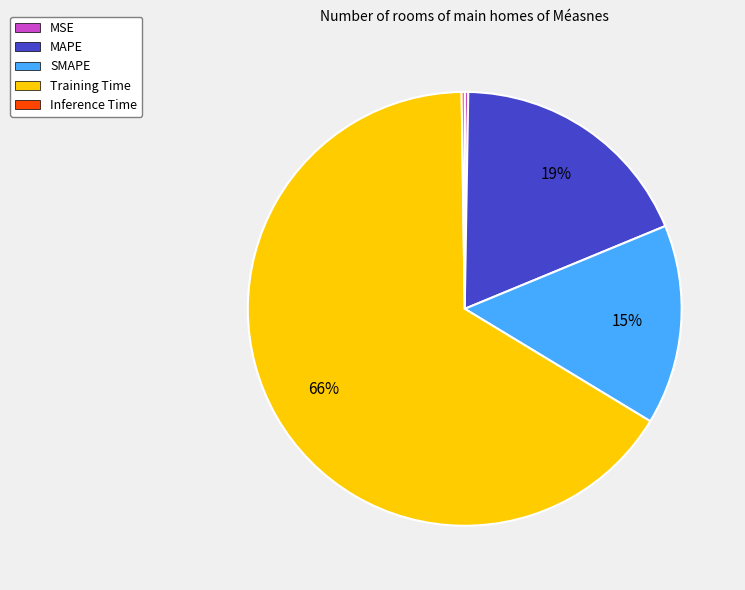

To the nearest percent, what is the difference between the largest and smallest slice percentages?

66%